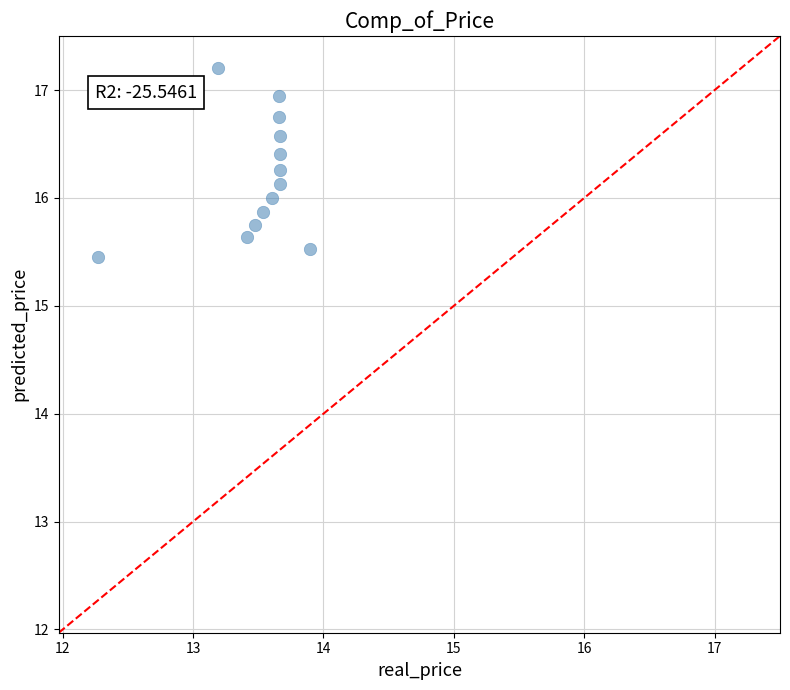

What is the range of Y values (max minus min)?

1.7